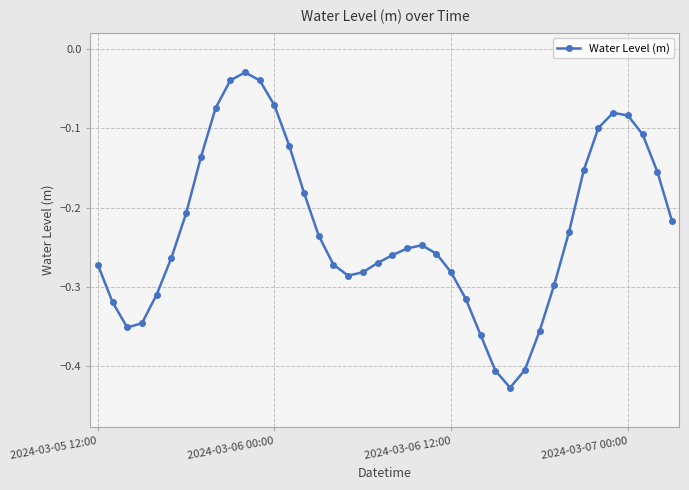

What is the difference between the maximum and minimum values?

0.4